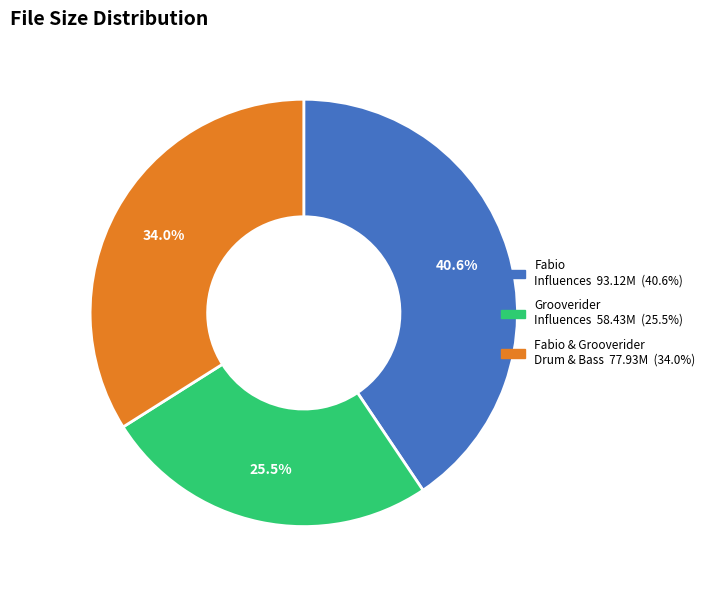

Is there any slice that represents more than half of the pie?

No